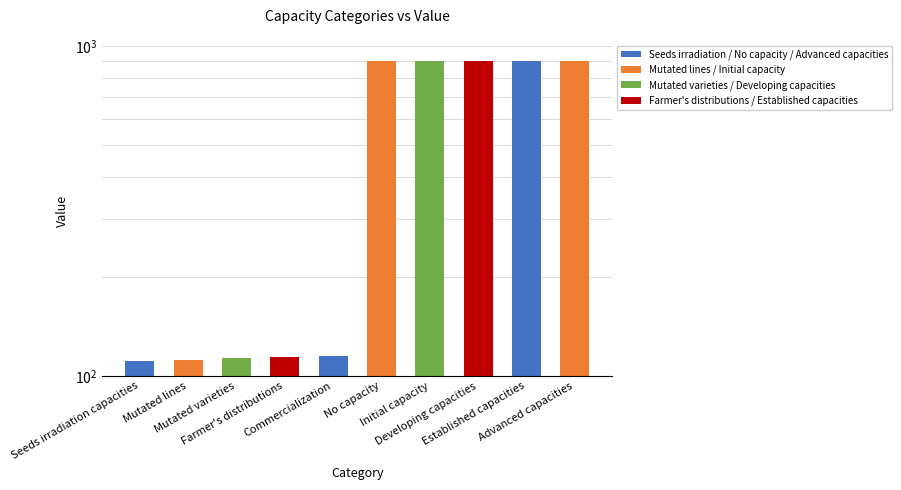

What position from the right is Initial capacity?

4